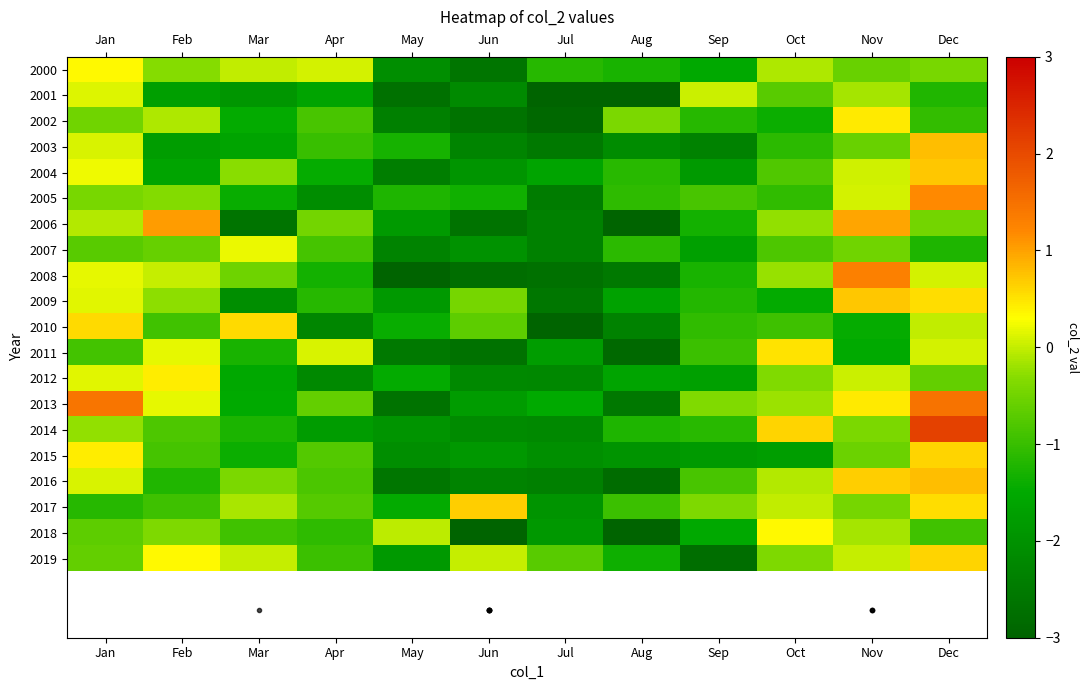

Reading left to right, extract all data points from this chart.

2000: Jan=0.3	Feb=-0.3	Mar=-0.0	Apr=0.1	May=-2.1	Jun=-2.6	Jul=-1.2	Aug=-1.3	Sep=-1.5	Oct=-0.1	Nov=-0.6	Dec=-0.4
2001: Jan=0.1	Feb=-1.7	Mar=-1.9	Apr=-1.6	May=-2.7	Jun=-2.2	Jul=-3.1	Aug=-3.0	Sep=0.0	Oct=-0.7	Nov=-0.1	Dec=-1.2
2002: Jan=-0.5	Feb=-0.1	Mar=-1.5	Apr=-0.8	May=-2.4	Jun=-2.7	Jul=-2.9	Aug=-0.4	Sep=-1.2	Oct=-1.4	Nov=0.5	Dec=-1.0
2003: Jan=0.1	Feb=-1.8	Mar=-1.6	Apr=-1.0	May=-1.3	Jun=-2.3	Jul=-2.5	Aug=-2.1	Sep=-2.3	Oct=-1.1	Nov=-0.6	Dec=0.8
2004: Jan=0.2	Feb=-1.6	Mar=-0.3	Apr=-1.5	May=-2.4	Jun=-1.9	Jul=-1.6	Aug=-1.1	Sep=-1.8	Oct=-0.8	Nov=0.1	Dec=0.7
2005: Jan=-0.4	Feb=-0.3	Mar=-1.4	Apr=-2.1	May=-1.2	Jun=-1.3	Jul=-2.5	Aug=-1.1	Sep=-0.9	Oct=-1.1	Nov=0.1	Dec=1.2
2006: Jan=-0.1	Feb=1.1	Mar=-2.6	Apr=-0.5	May=-1.8	Jun=-2.7	Jul=-2.3	Aug=-3.5	Sep=-1.3	Oct=-0.3	Nov=1.0	Dec=-0.5
2007: Jan=-0.7	Feb=-0.6	Mar=0.2	Apr=-0.9	May=-2.3	Jun=-2.0	Jul=-2.3	Aug=-1.1	Sep=-1.7	Oct=-0.8	Nov=-0.5	Dec=-1.2
2008: Jan=0.2	Feb=0.0	Mar=-0.5	Apr=-1.3	May=-3.0	Jun=-2.8	Jul=-2.7	Aug=-2.5	Sep=-1.3	Oct=-0.2	Nov=1.3	Dec=0.1
2009: Jan=0.1	Feb=-0.3	Mar=-2.1	Apr=-1.2	May=-1.8	Jun=-0.5	Jul=-2.6	Aug=-1.6	Sep=-1.2	Oct=-1.5	Nov=0.7	Dec=0.5
2010: Jan=0.6	Feb=-0.9	Mar=0.6	Apr=-2.3	May=-1.4	Jun=-0.7	Jul=-3.2	Aug=-2.3	Sep=-1.1	Oct=-0.9	Nov=-1.4	Dec=-0.0
2011: Jan=-0.9	Feb=0.2	Mar=-1.3	Apr=0.1	May=-2.5	Jun=-2.7	Jul=-1.8	Aug=-2.9	Sep=-1.0	Oct=0.5	Nov=-1.5	Dec=0.1
2012: Jan=0.2	Feb=0.4	Mar=-1.5	Apr=-2.2	May=-1.5	Jun=-2.2	Jul=-2.2	Aug=-1.6	Sep=-1.7	Oct=-0.4	Nov=0.0	Dec=-0.6
2013: Jan=1.4	Feb=0.2	Mar=-1.5	Apr=-0.6	May=-2.7	Jun=-1.8	Jul=-1.5	Aug=-2.5	Sep=-0.4	Oct=-0.2	Nov=0.5	Dec=1.5
2014: Jan=-0.3	Feb=-0.8	Mar=-1.3	Apr=-1.8	May=-1.9	Jun=-2.2	Jul=-2.2	Aug=-1.2	Sep=-1.1	Oct=0.6	Nov=-0.4	Dec=2.1
2015: Jan=0.4	Feb=-0.9	Mar=-1.4	Apr=-0.8	May=-2.1	Jun=-1.9	Jul=-2.0	Aug=-1.9	Sep=-1.8	Oct=-1.8	Nov=-0.6	Dec=0.6
2016: Jan=0.1	Feb=-1.2	Mar=-0.4	Apr=-0.8	May=-2.6	Jun=-2.3	Jul=-2.4	Aug=-2.8	Sep=-0.9	Oct=-0.1	Nov=0.7	Dec=0.8
2017: Jan=-1.2	Feb=-0.9	Mar=-0.1	Apr=-0.7	May=-1.5	Jun=0.7	Jul=-2.0	Aug=-1.0	Sep=-0.4	Oct=-0.0	Nov=-0.5	Dec=0.6
2018: Jan=-0.7	Feb=-0.4	Mar=-0.9	Apr=-1.1	May=-0.0	Jun=-3.9	Jul=-1.9	Aug=-3.2	Sep=-1.5	Oct=0.3	Nov=-0.1	Dec=-0.9
2019: Jan=-0.6	Feb=0.3	Mar=0.0	Apr=-1.0	May=-1.9	Jun=0.0	Jul=-0.7	Aug=-1.4	Sep=-2.8	Oct=-0.4	Nov=0.0	Dec=0.6